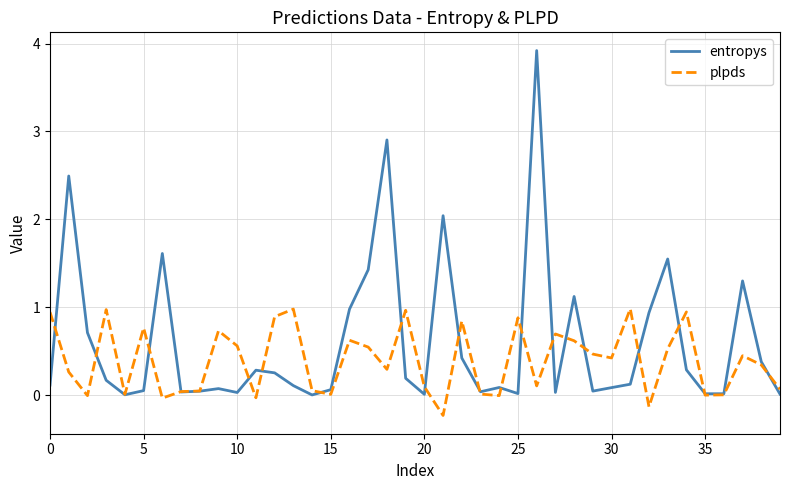

What is the maximum value shown in the chart?

3.9